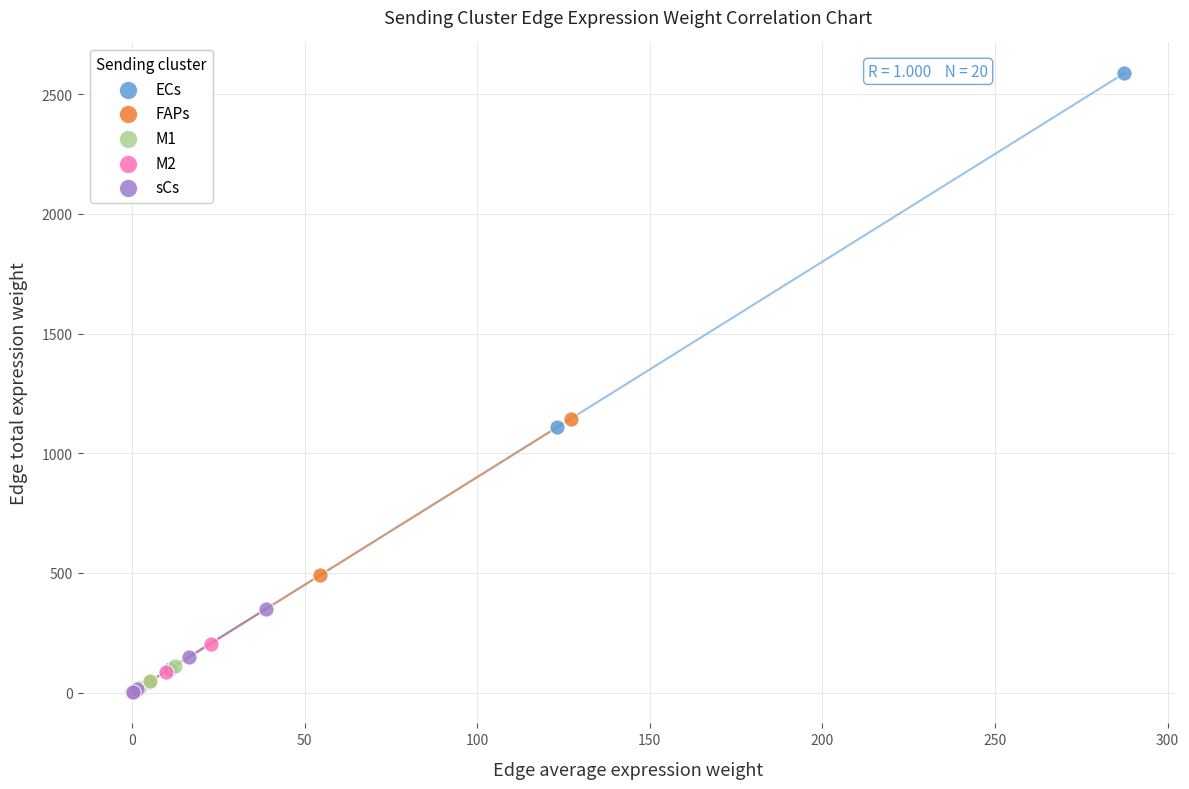

Which series reaches the maximum Y coordinate?

ECs